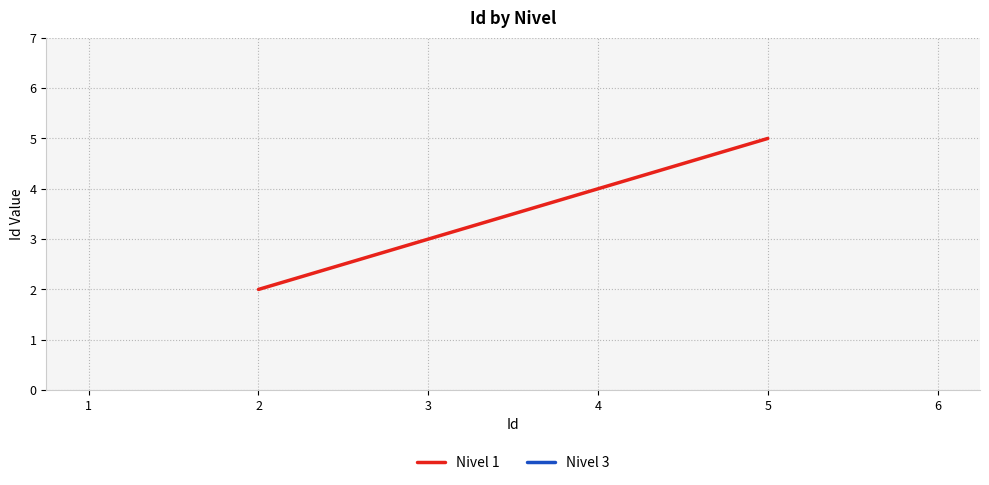

The value of Nivel 1 at 4 is 5.7. True or false?

False